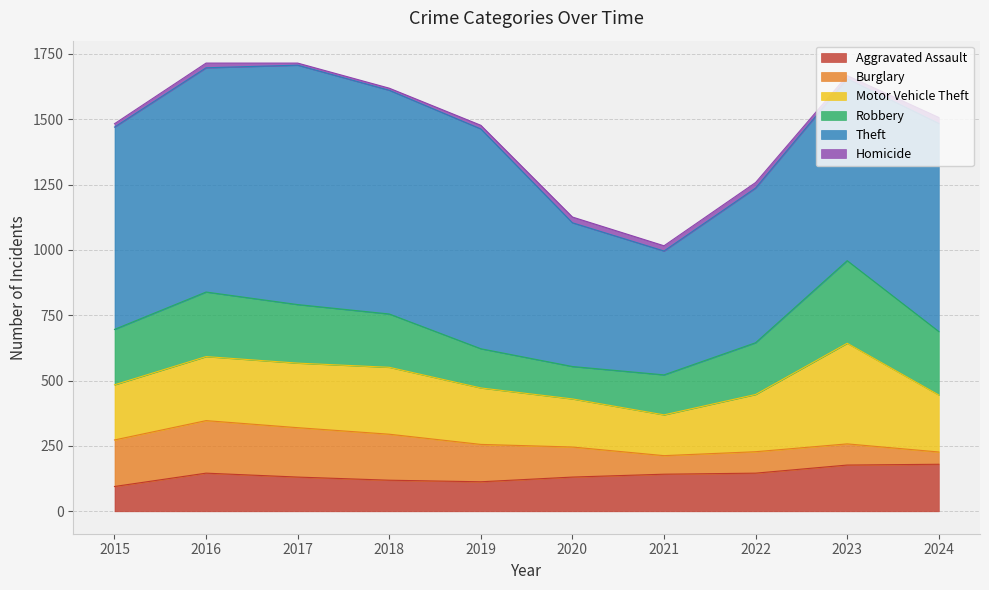

Which series changed the most between 2021 and 2024?

Theft